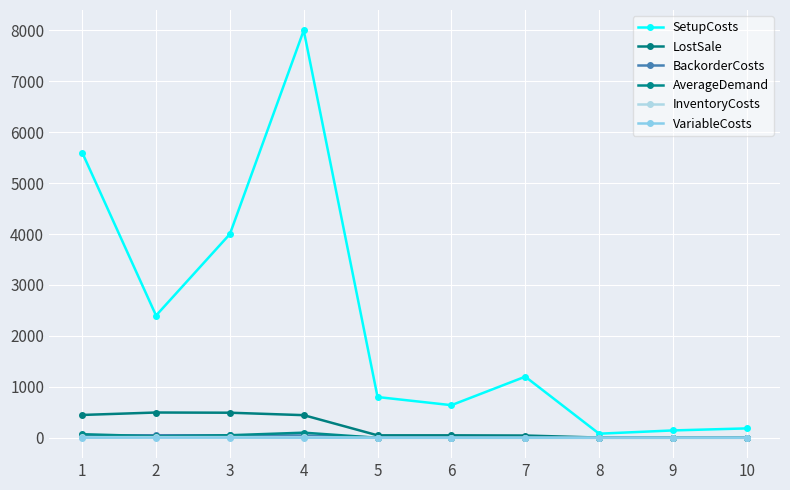

Reading left to right, extract all data points from this chart.

SetupCosts: 5600.0	2400.0	4000.0	8000.0	800.0	640.0	1200.0	80.0	144.0	184.0
LostSale: 448.0	496.0	492.0	444.0	48.0	48.0	44.0	4.0	4.0	4.0
BackorderCosts: 44.8	49.6	49.2	44.4	4.8	4.8	4.4	0.4	0.4	0.4
AverageDemand: 70.0	30.0	50.0	100.0	0.0	0.0	0.0	0.0	0.0	0.0
InventoryCosts: 11.2	12.4	12.3	11.1	1.2	1.2	1.1	0.1	0.1	0.1
VariableCosts: 1.2	2.4	2.3	1.1	0.2	0.2	0.1	0.0	0.0	0.0